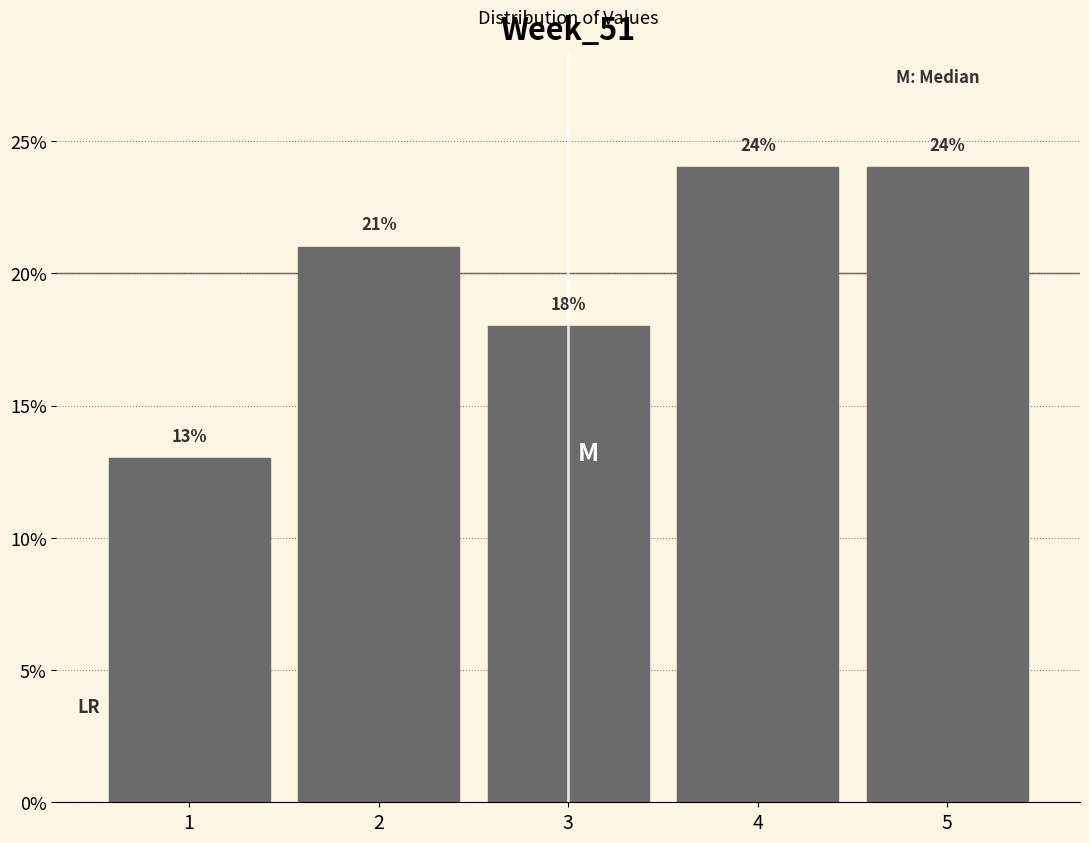

Reading right to left, extract all data points from this chart.

5=24	4=24	3=18	2=21	1=13